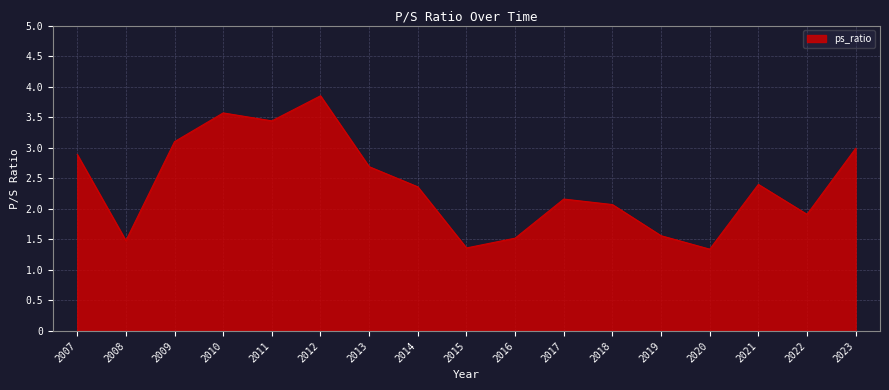

Reading left to right, transcribe all the data shown in this chart.

2007=2.9	2008=1.5	2009=3.1	2010=3.6	2011=3.4	2012=3.9	2013=2.7	2014=2.4	2015=1.4	2016=1.5	2017=2.2	2018=2.1	2019=1.6	2020=1.3	2021=2.4	2022=1.9	2023=3.0